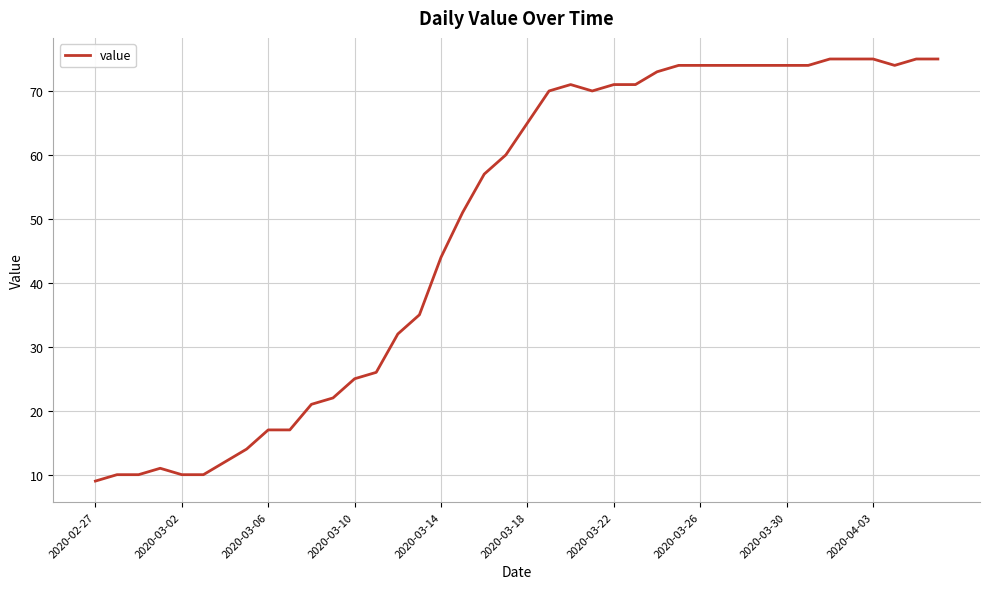

What is the smallest value displayed?

9